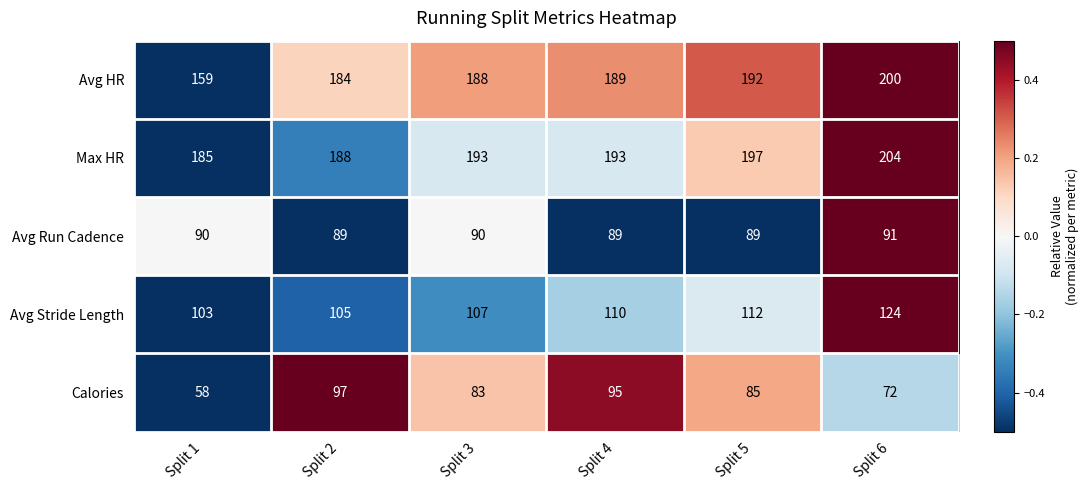

At which category does the chart reach its minimum across all series?

Split 1